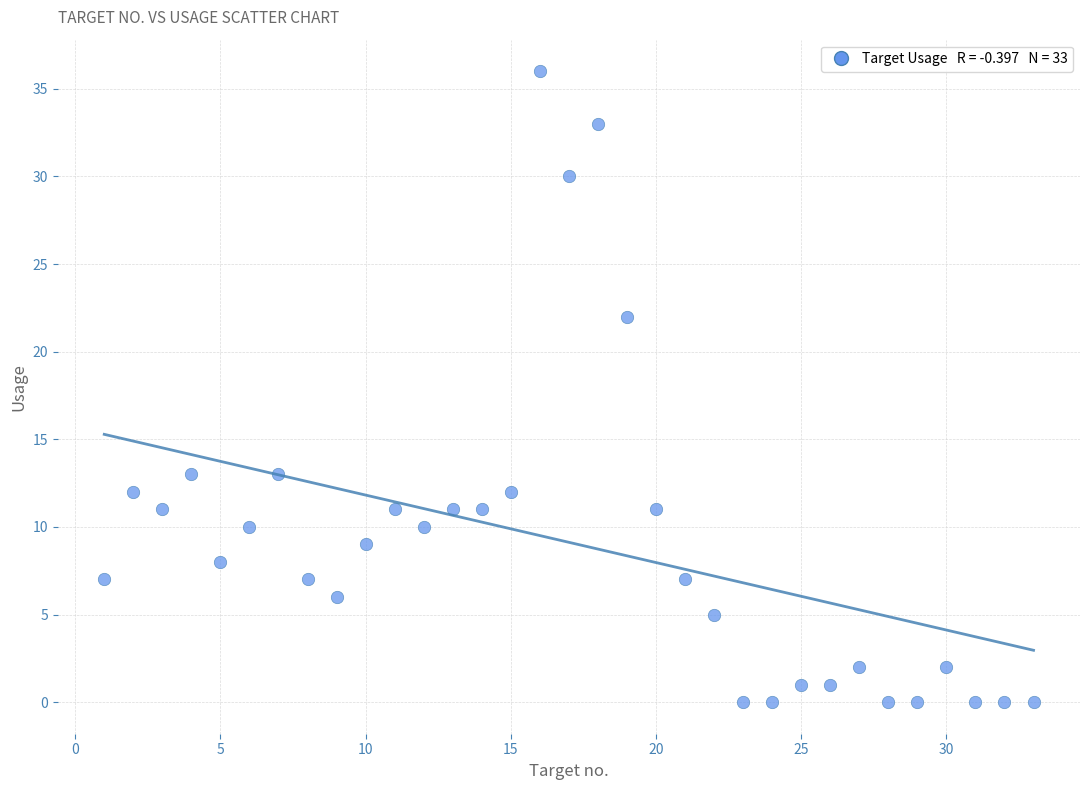

What Y value in the scatter plot is closest to 18?

22